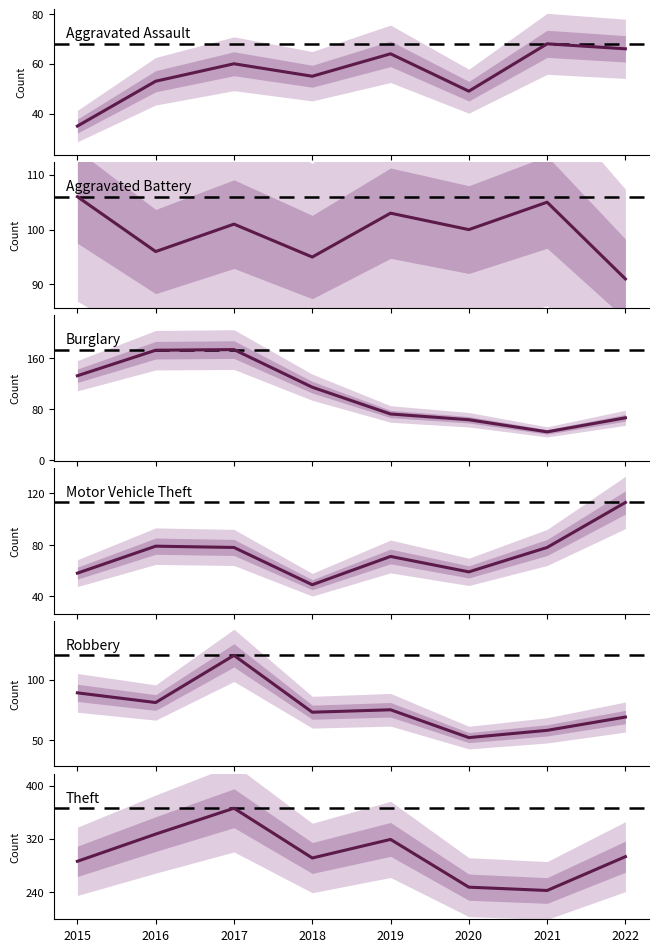

Where does the Robbery series first go above 75?

2015